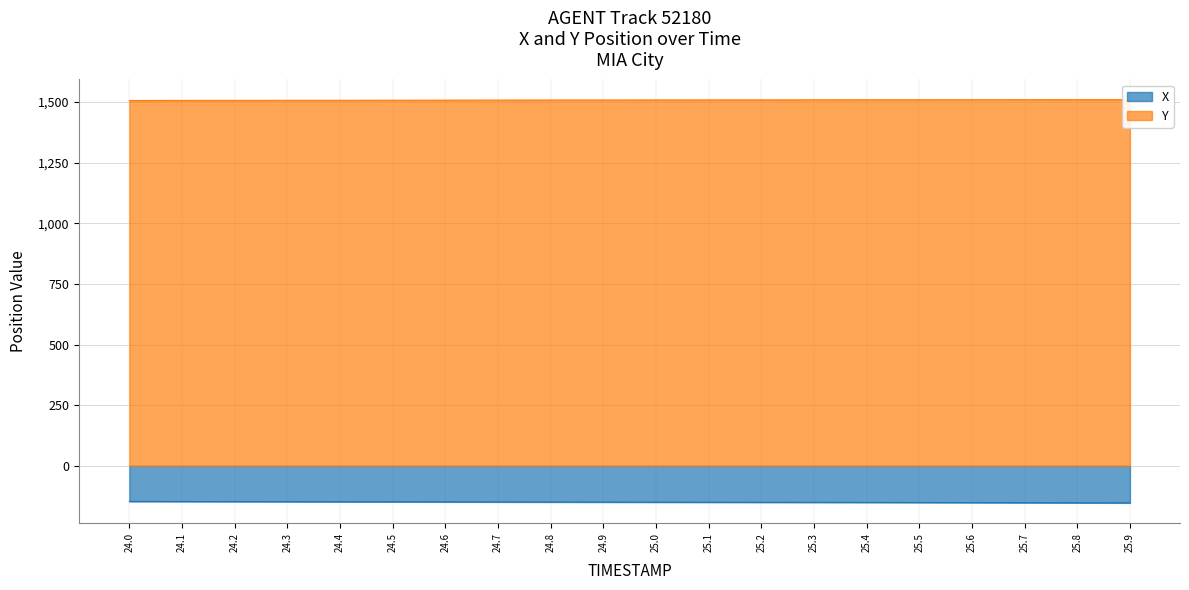

Reading left to right, extract all data points from this chart.

X: -147.3	-147.5	-147.8	-148.1	-148.3	-148.6	-148.9	-149.1	-149.4	-149.7	-150.0	-150.3	-150.6	-150.9	-151.2	-151.6	-151.9	-152.3	-152.7	-153.0
Y: 1506.9	1507.1	1507.3	1507.5	1507.8	1508.0	1508.2	1508.4	1508.6	1508.8	1509.0	1509.2	1509.3	1509.5	1509.6	1509.8	1509.9	1510.0	1510.2	1510.3